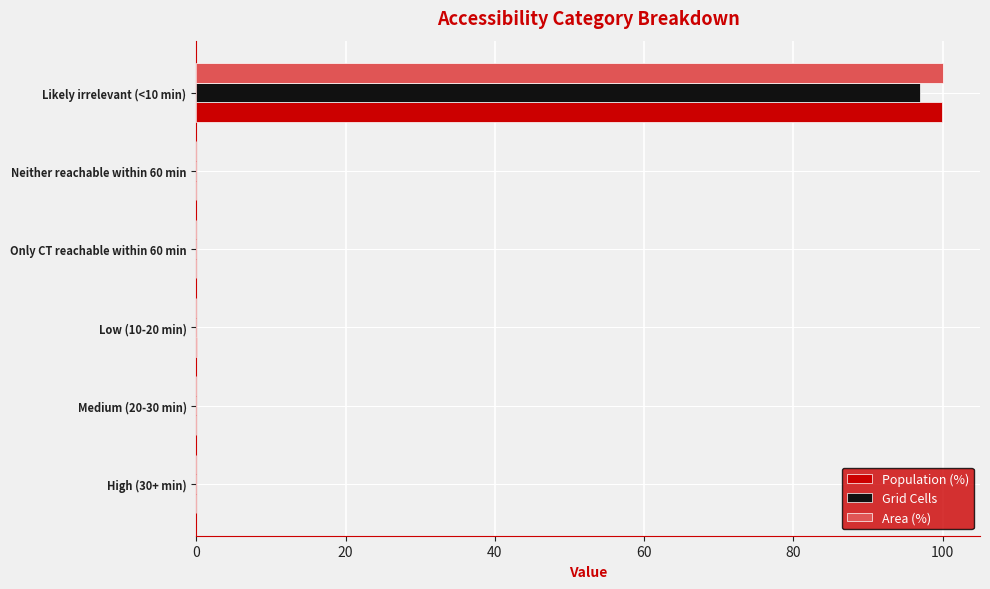

True or false: Area (%) has a value of 38.1 at Low (10-20 min).

False